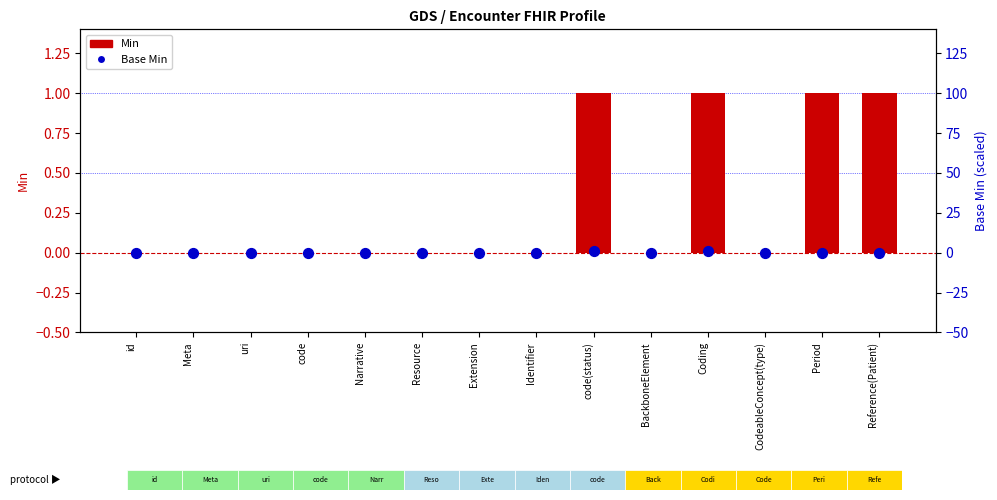

What is the total value across all series at code(status)?

2